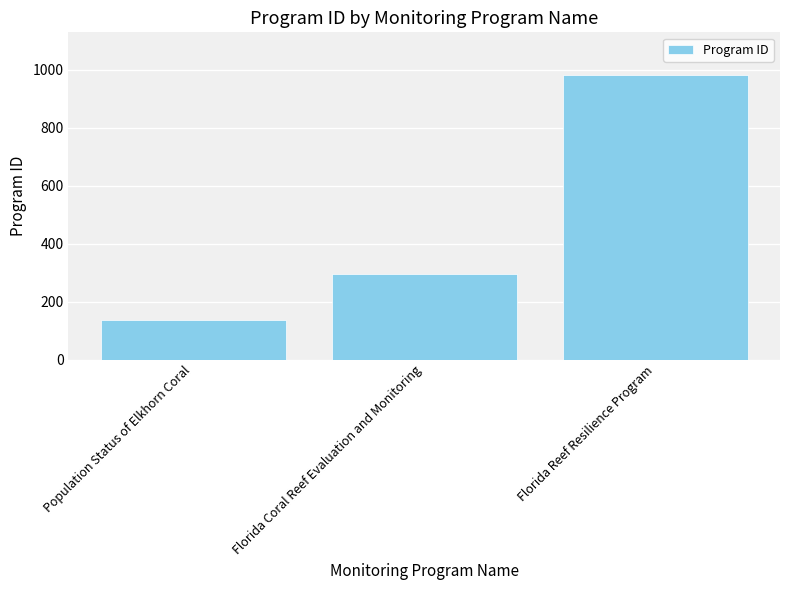

Approximately how many times larger is the value at Florida Reef Resilience Program compared to Population Status of Elkhorn Coral?

7.2